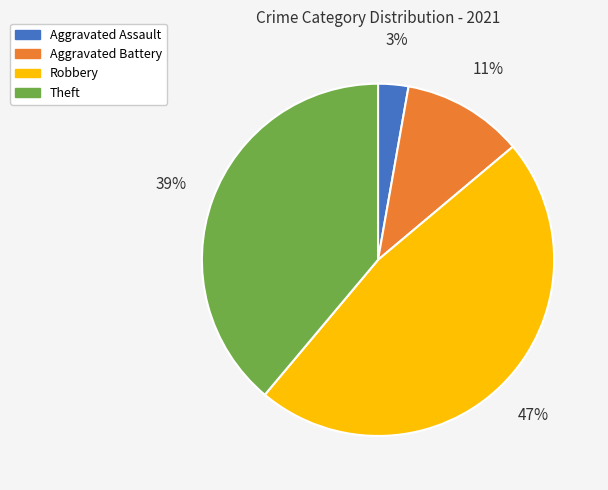

Is Robbery the majority of the pie?

No